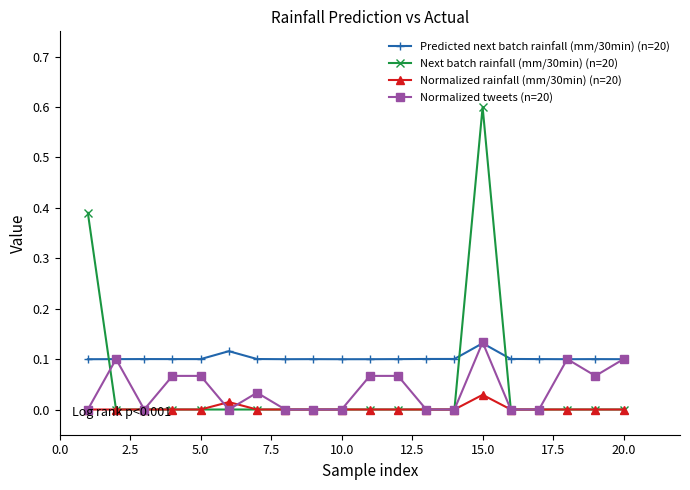

True or false: Normalized rainfall (mm/30min) (n=20) has more than 0 interior local peaks.

True